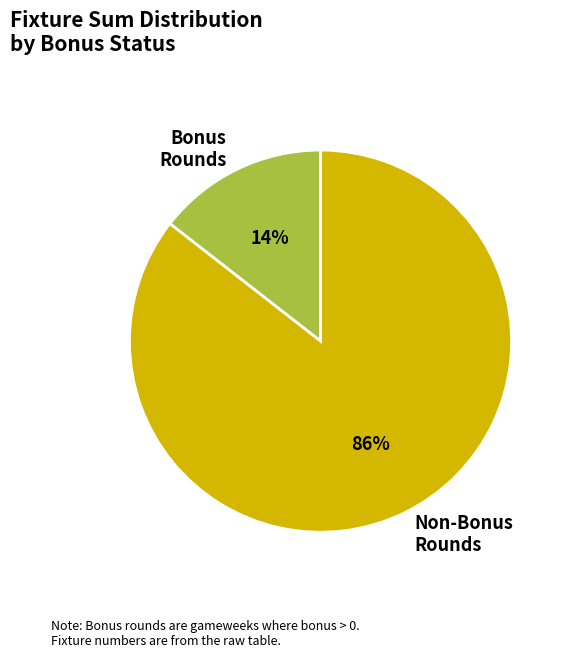

What is the smallest slice in the pie chart?

Bonus Rounds